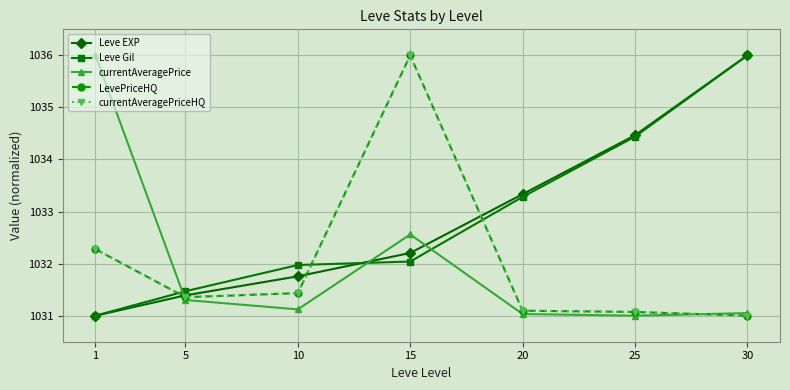

True or false: LevePriceHQ and Leve Gil intersect in this chart.

True